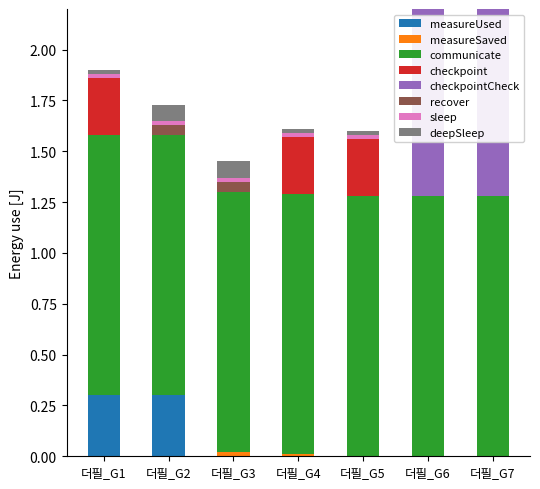

Which series changed the most between 더필_G1 and 더필_G4?

measureUsed